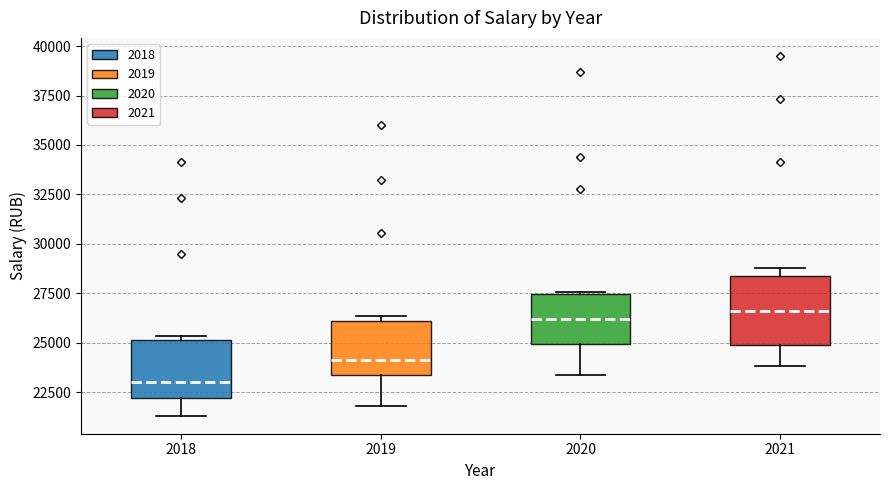

Where is the lower edge of the box at x = 2018 on the y-axis? The values are not printed on the chart, so give them approximately, as read against the axis.

22000